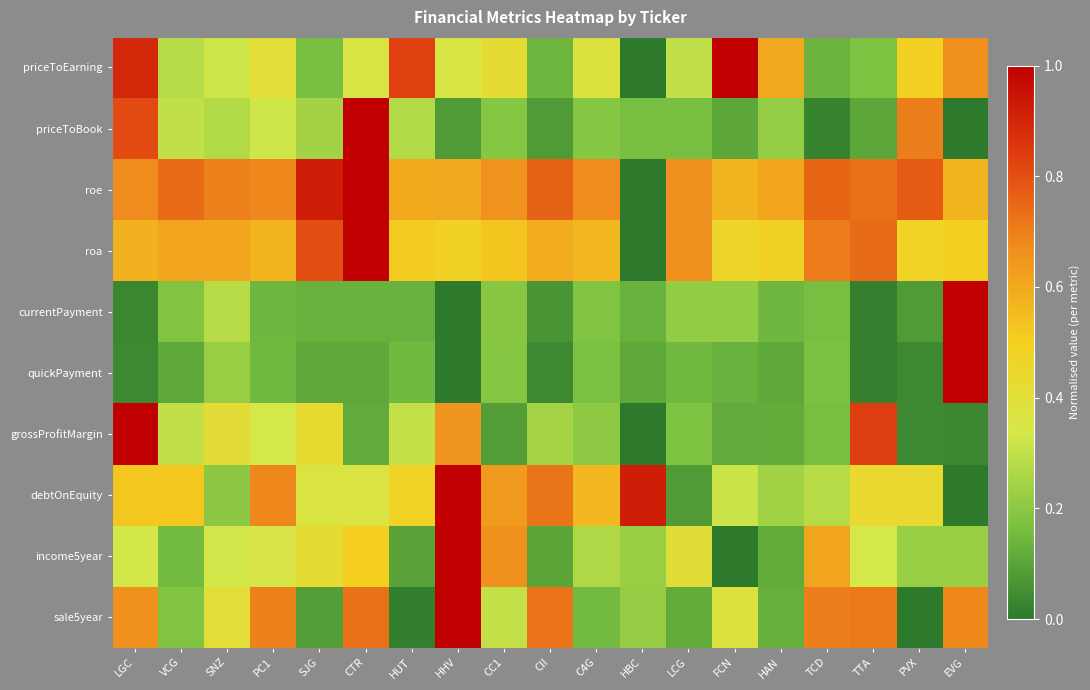

What is the total value across all series at HBC?

1.8